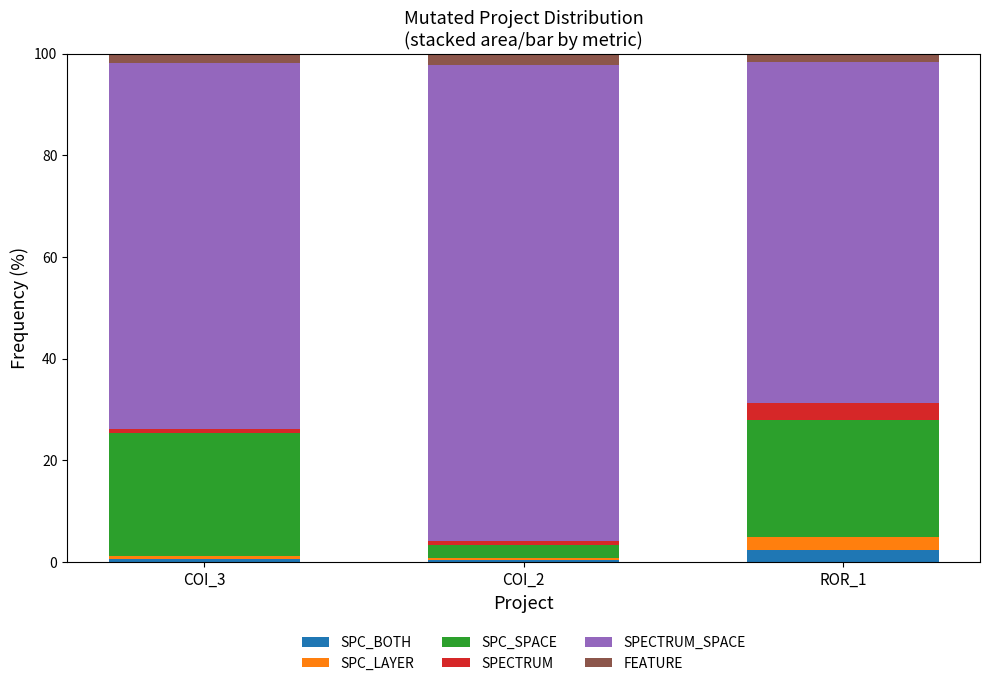

What is the average value of the SPC_BOTH series?

1.1